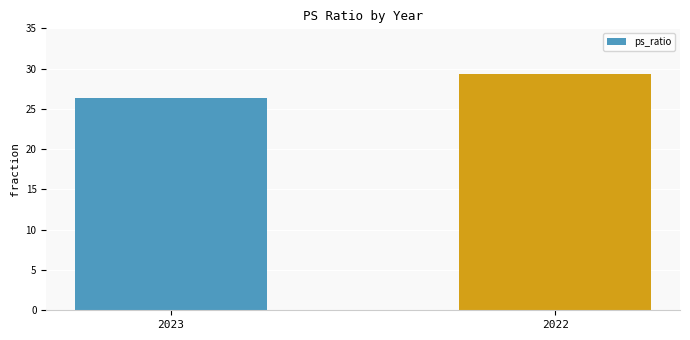

How many distinct data groups are displayed?

1